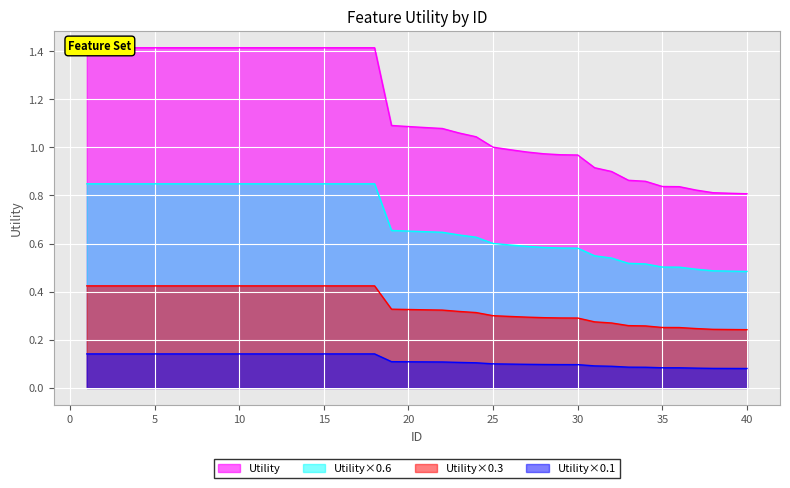

Reading right to left, transcribe all the data shown in this chart.

40=0.8	39=0.8	38=0.8	37=0.8	36=0.8	35=0.8	34=0.9	33=0.9	32=0.9	31=0.9	30=1.0	29=1.0	28=1.0	27=1.0	26=1.0	25=1.0	24=1.0	23=1.1	22=1.1	21=1.1	20=1.1	19=1.1	18=1.4	17=1.4	16=1.4	15=1.4	14=1.4	13=1.4	12=1.4	11=1.4	10=1.4	9=1.4	8=1.4	7=1.4	6=1.4	5=1.4	4=1.4	3=1.4	2=1.4	1=1.4